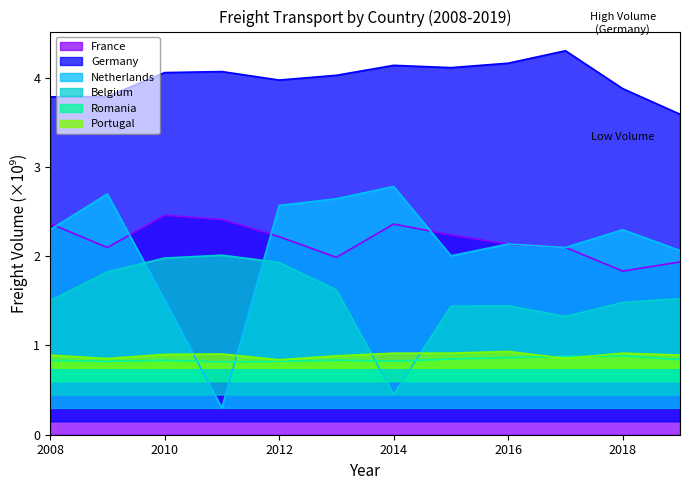

What is the total value across all series at 2011?

10.5